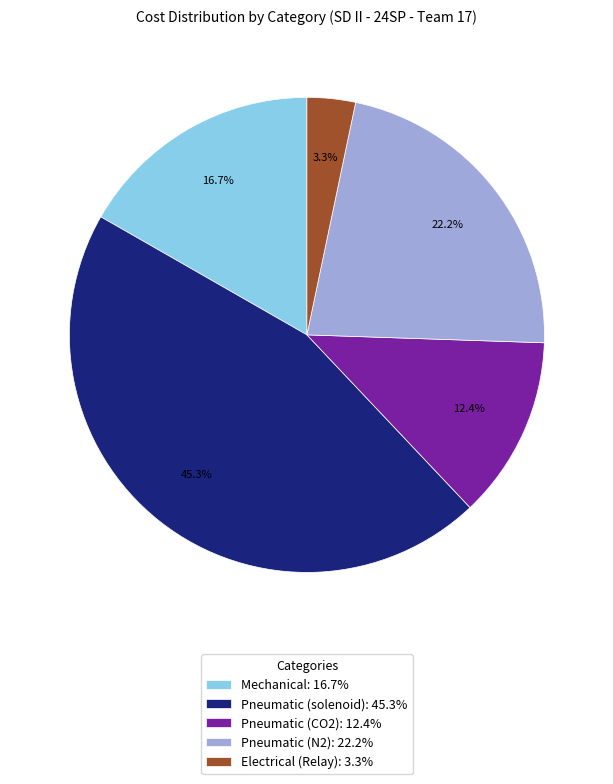

Is there a majority slice in this chart?

No